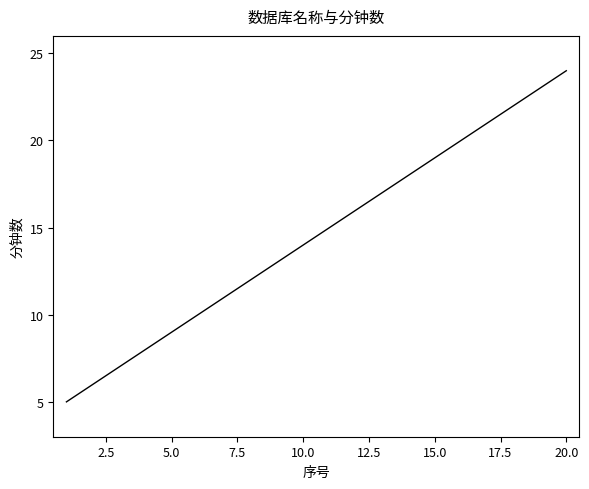

True or false: there are more than 1 points higher than both neighbors.

False